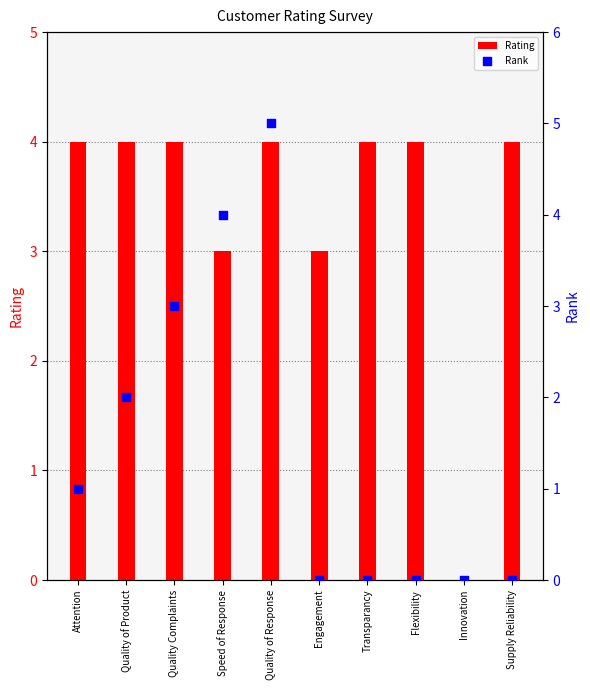

Which series has the widest spread of Y values?

Rank